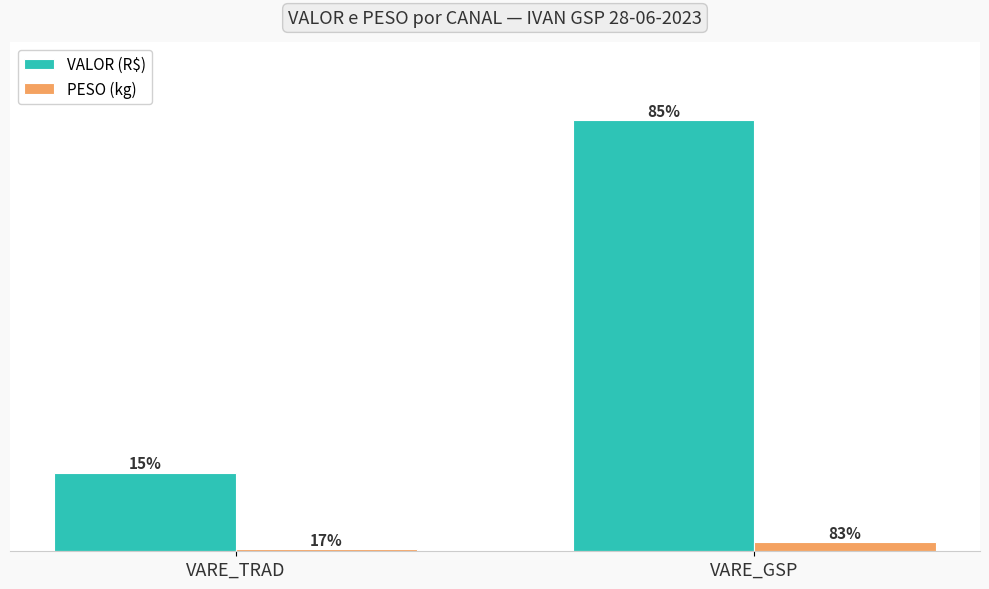

What are all the series names shown in the legend?

VALOR (R$), PESO (kg)